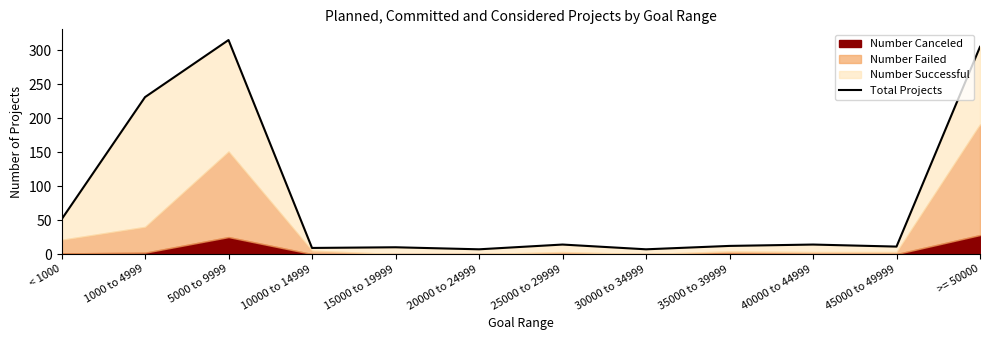

Where does the data first go above 14?

< 1000